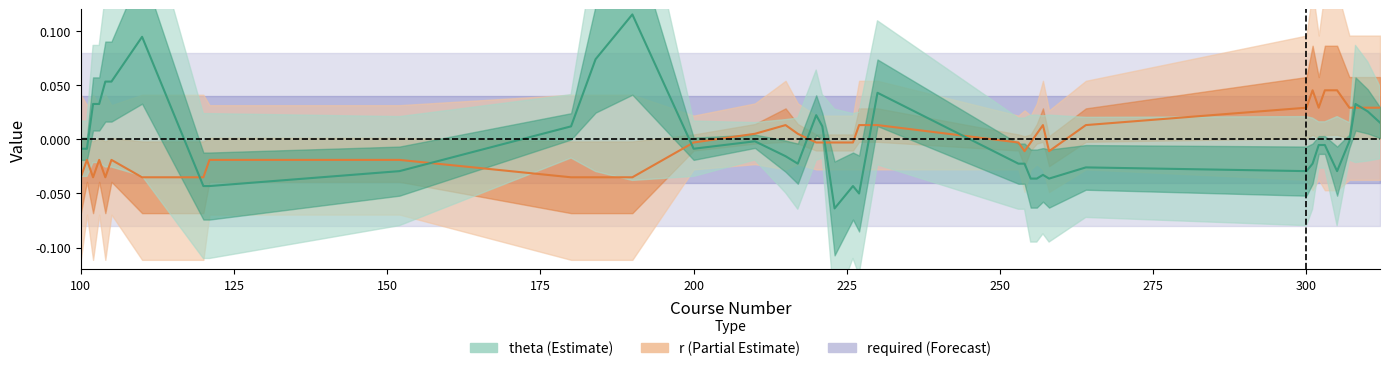

Which series has the largest range (max minus min)?

theta